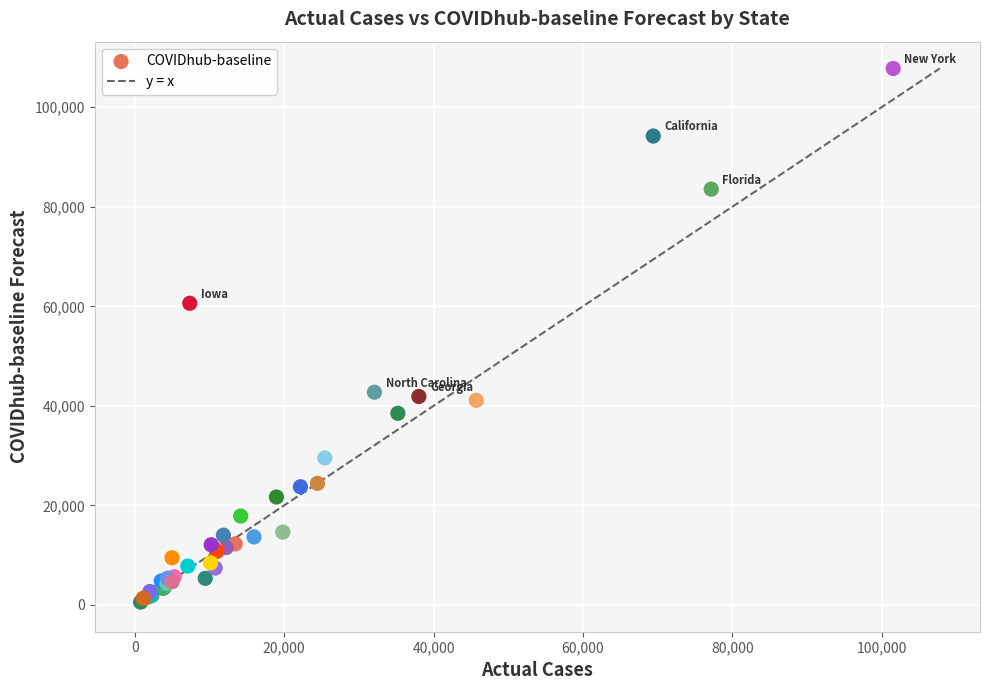

What Y value in the scatter plot is closest to 54177?

60610